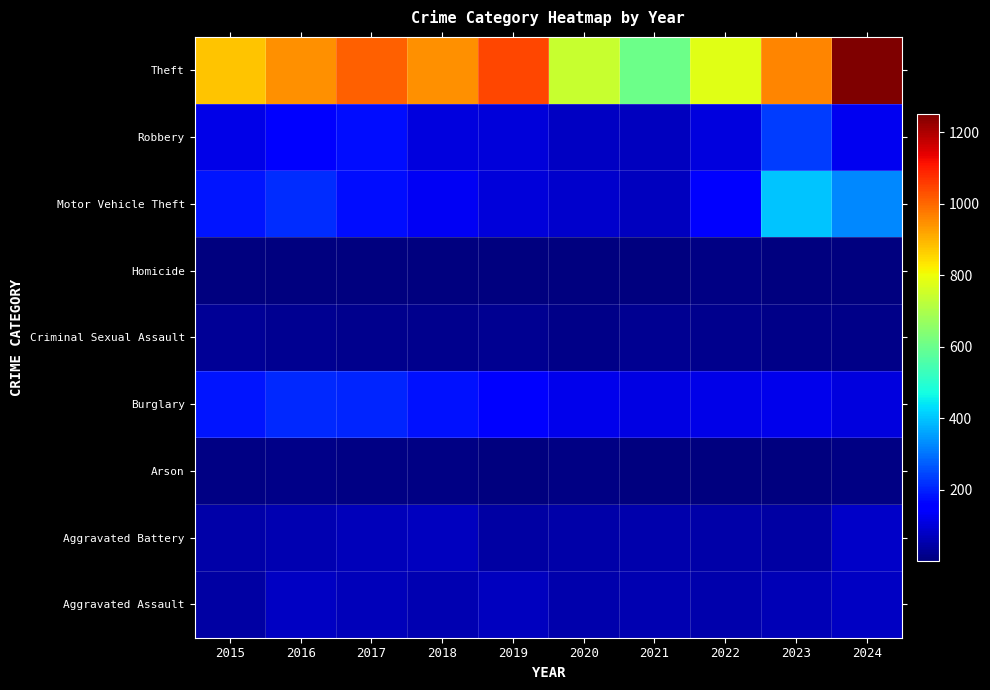

At which category is the sum across all series the highest?

2024